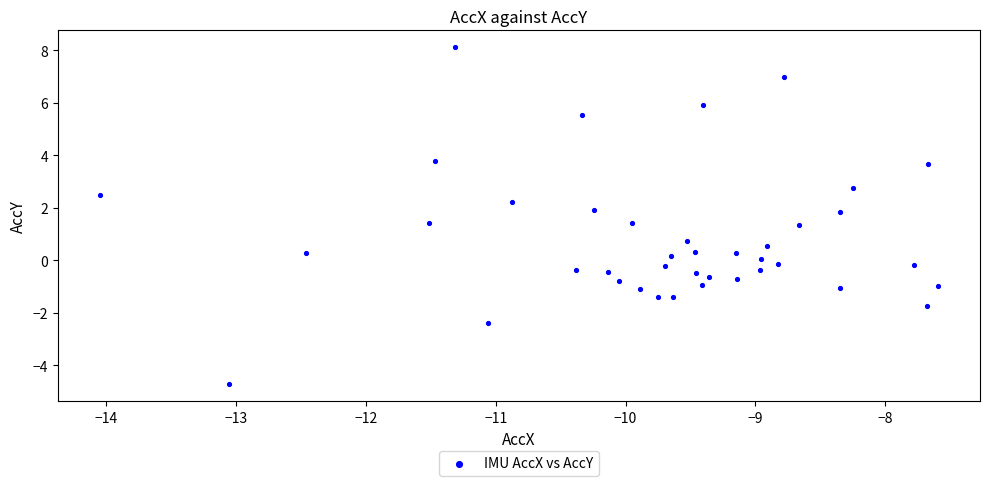

What is the range of Y values (max minus min)?

12.8